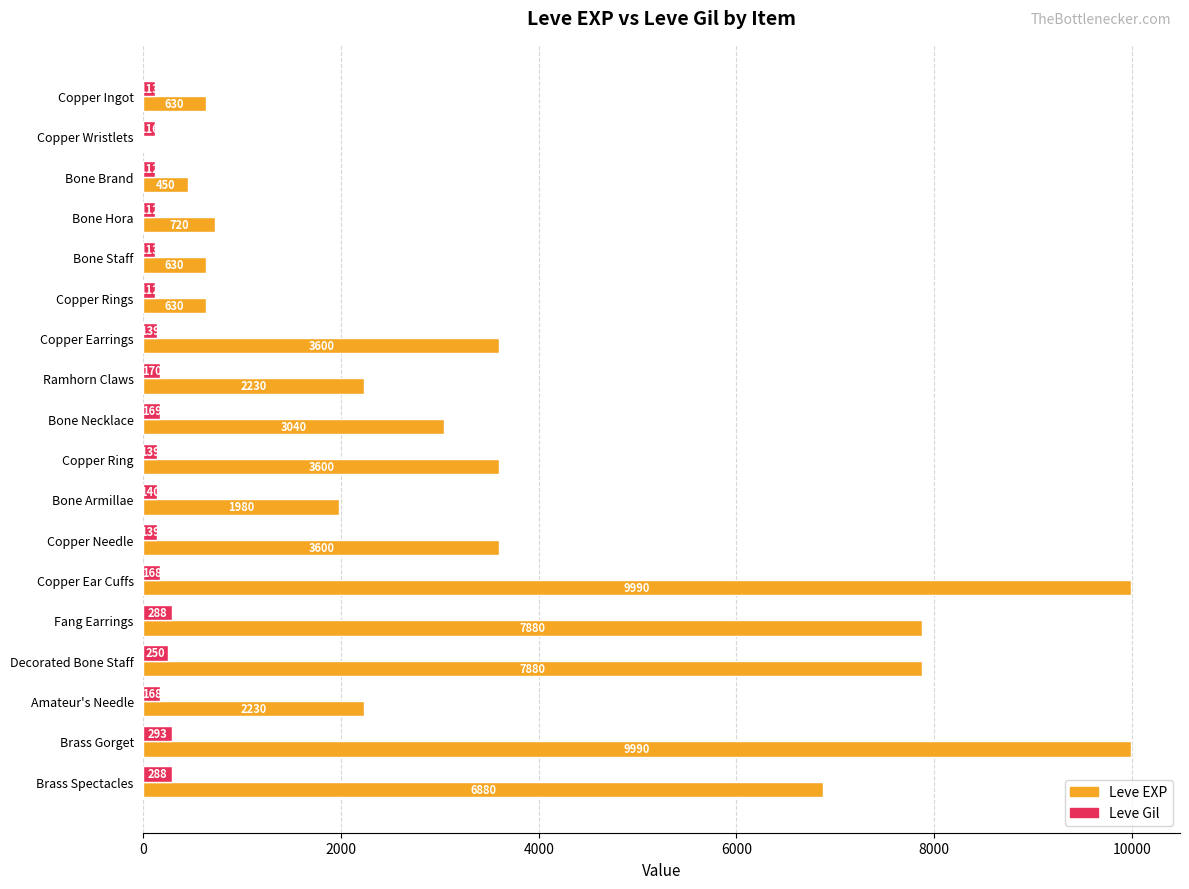

Between Copper Ingot and Bone Hora, which series saw the biggest shift?

Leve EXP